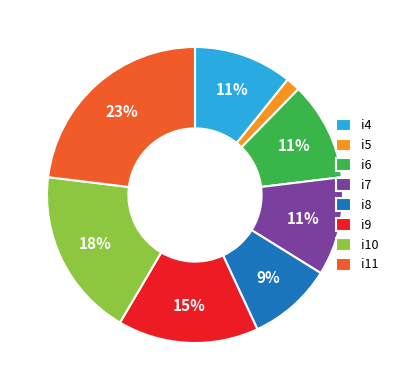

Is the sum of i7 and i10 greater than half?

No